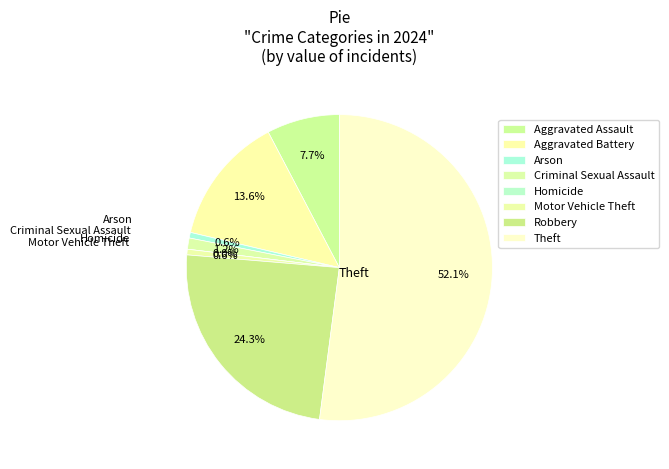

What is the smallest slice in the pie chart?

Homicide